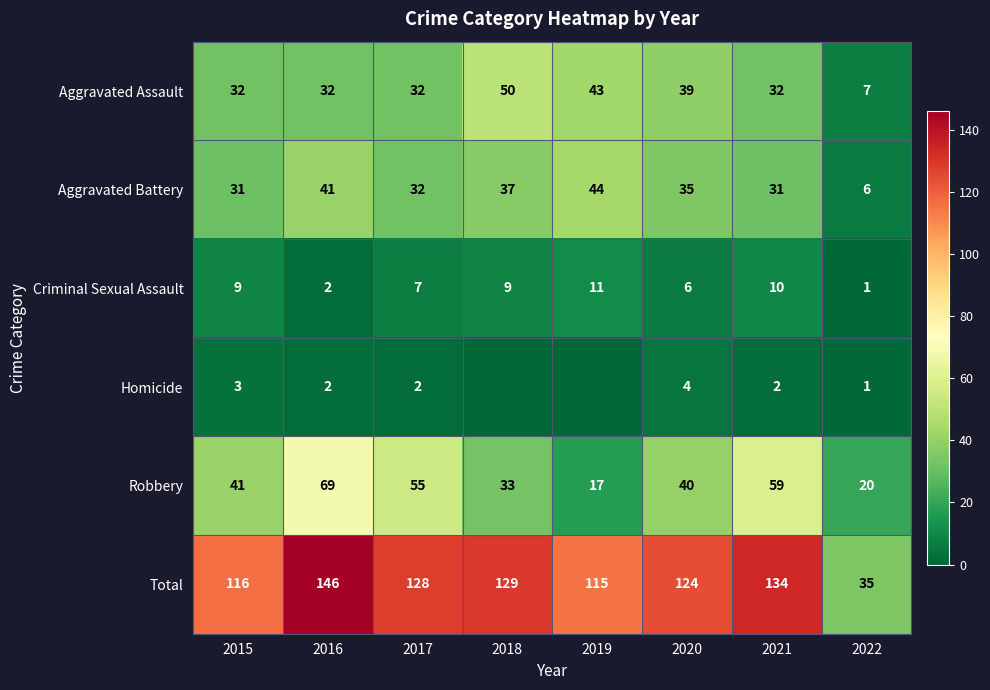

What is the difference between the maximum and minimum values in the Robbery series?

52